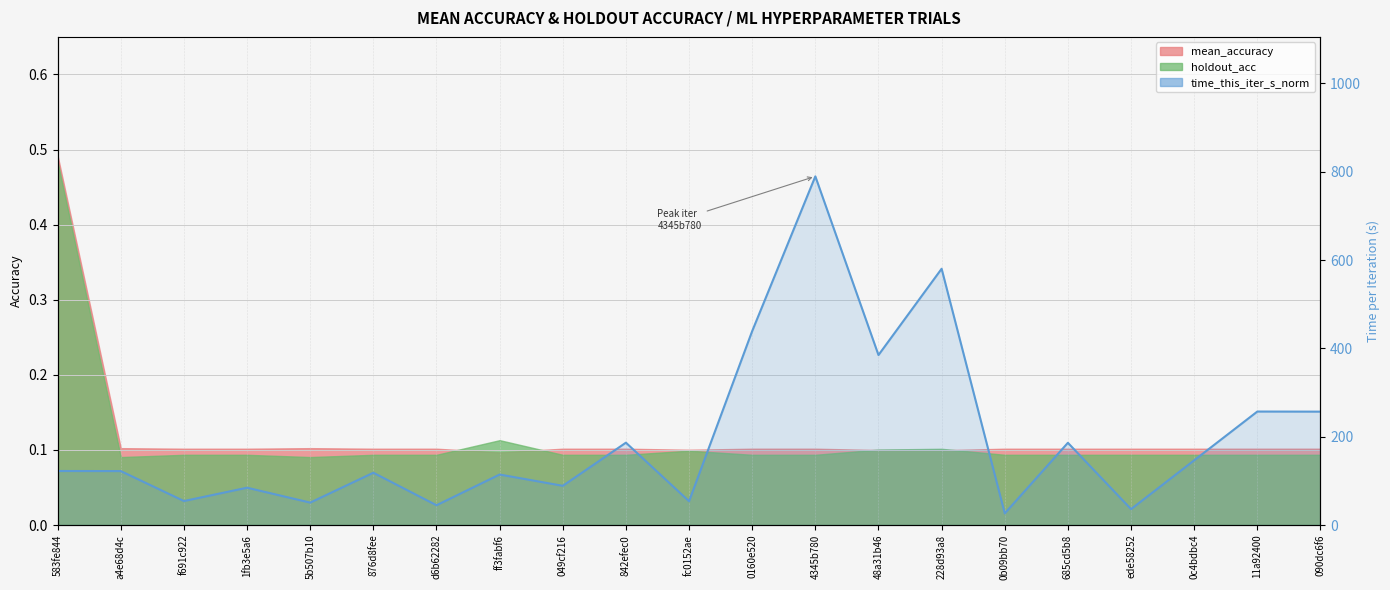

At which label is the value closest to 407?

48a31b46